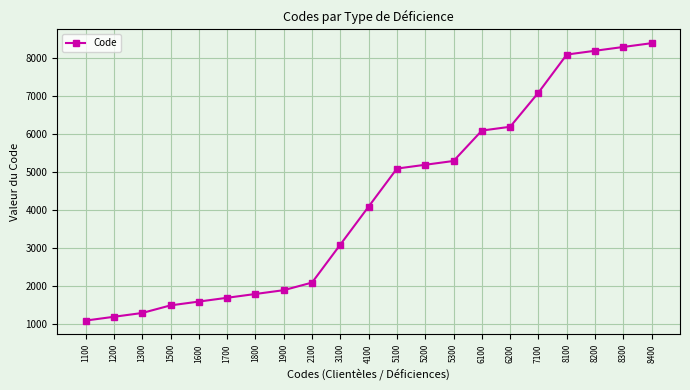

Rank the categories by value from highest to lowest.

8400, 8300, 8200, 8100, 7100, 6200, 6100, 5300, 5200, 5100, 4100, 3100, 2100, 1900, 1800, 1700, 1600, 1500, 1300, 1200, 1100